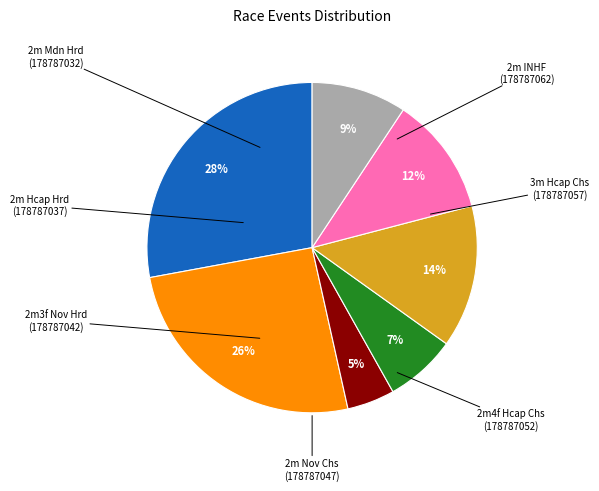

To the nearest percent, what is the average slice percentage?

14%